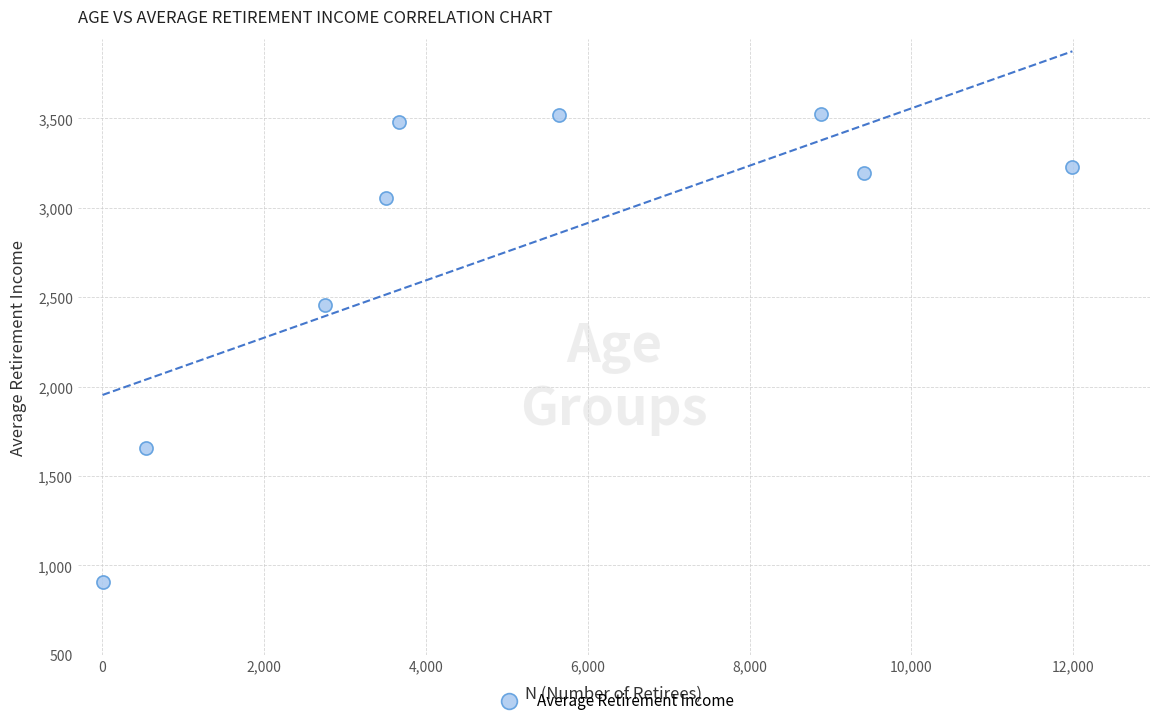

What is the range of X values (max minus min)?

11984.0